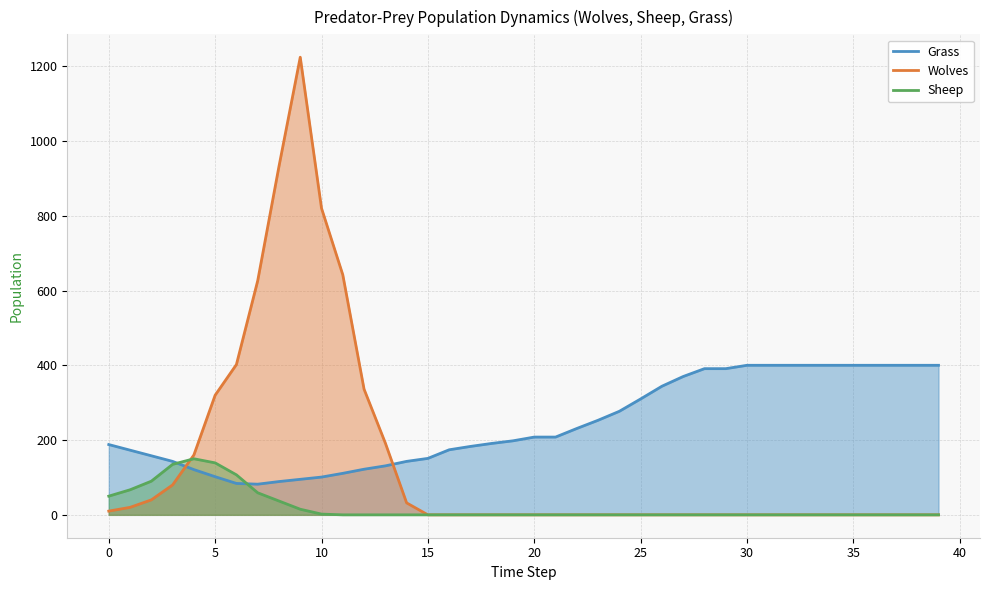

Is it true that Wolves equals 810 at 30?

False